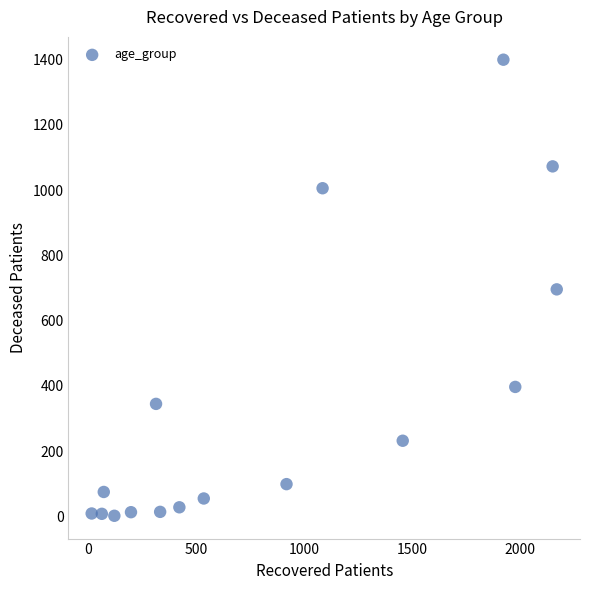

What is the range of X values (max minus min)?

2153